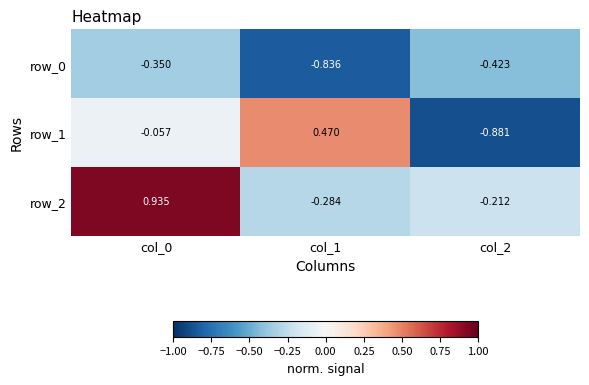

Is the value of row_2 at col_1 greater than the value of row_0 at col_0?

Yes